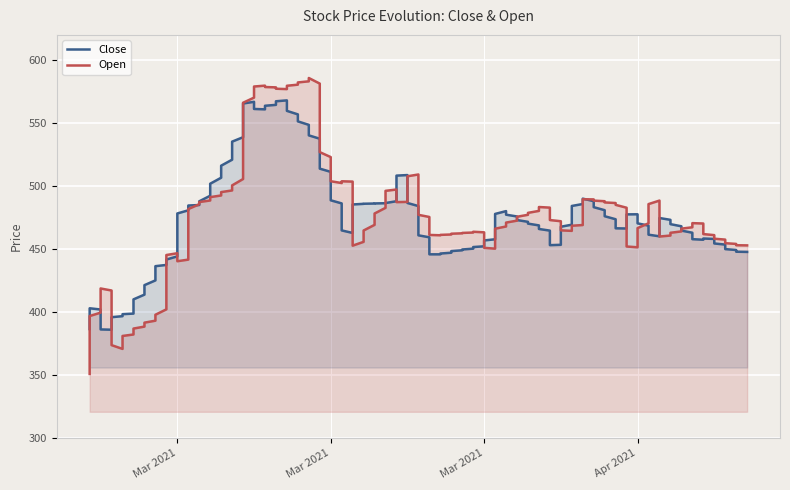

Is it true that Open equals 382.2 at 2021-02-26?

True